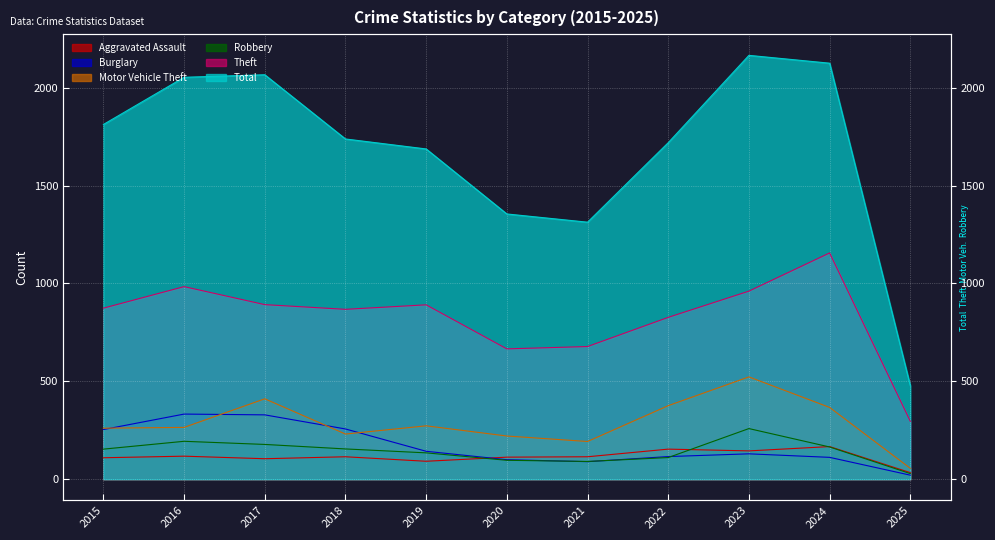

Where is the first local maximum for Total?

2017